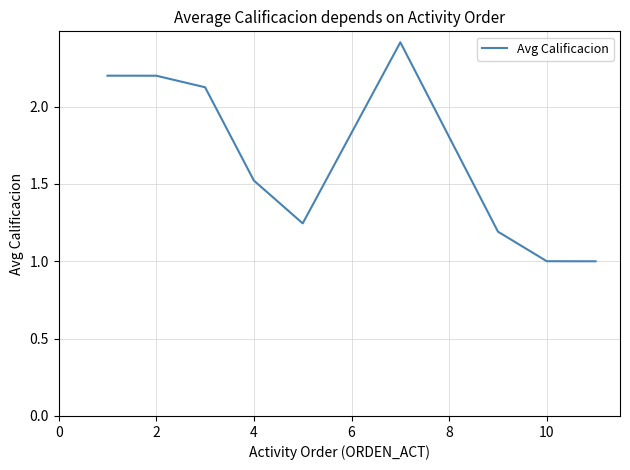

What is the smallest value displayed?

1.0